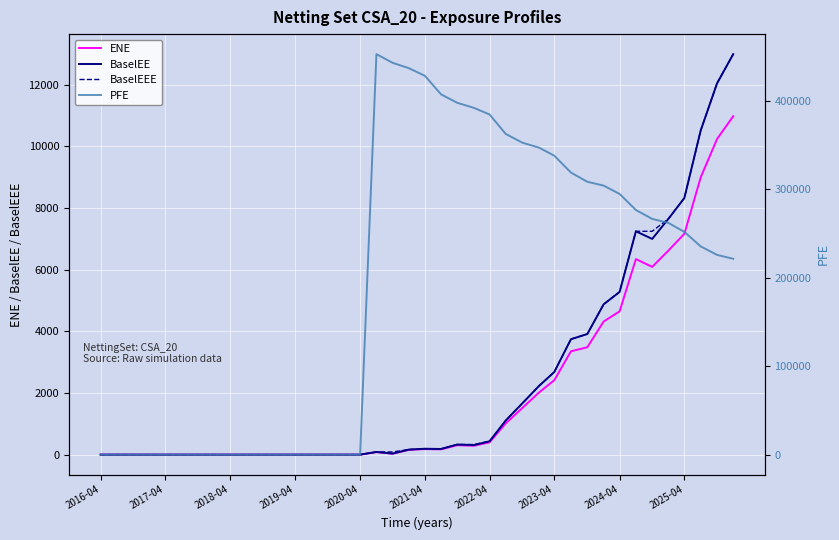

What is the difference between the maximum and minimum values in the BaselEEE series?

12995.3